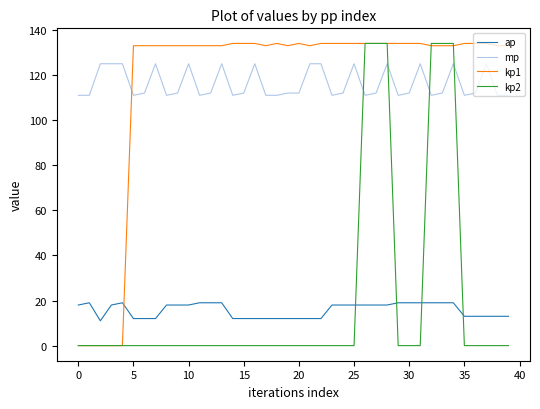

True or false: kp2 and ap intersect in this chart.

True